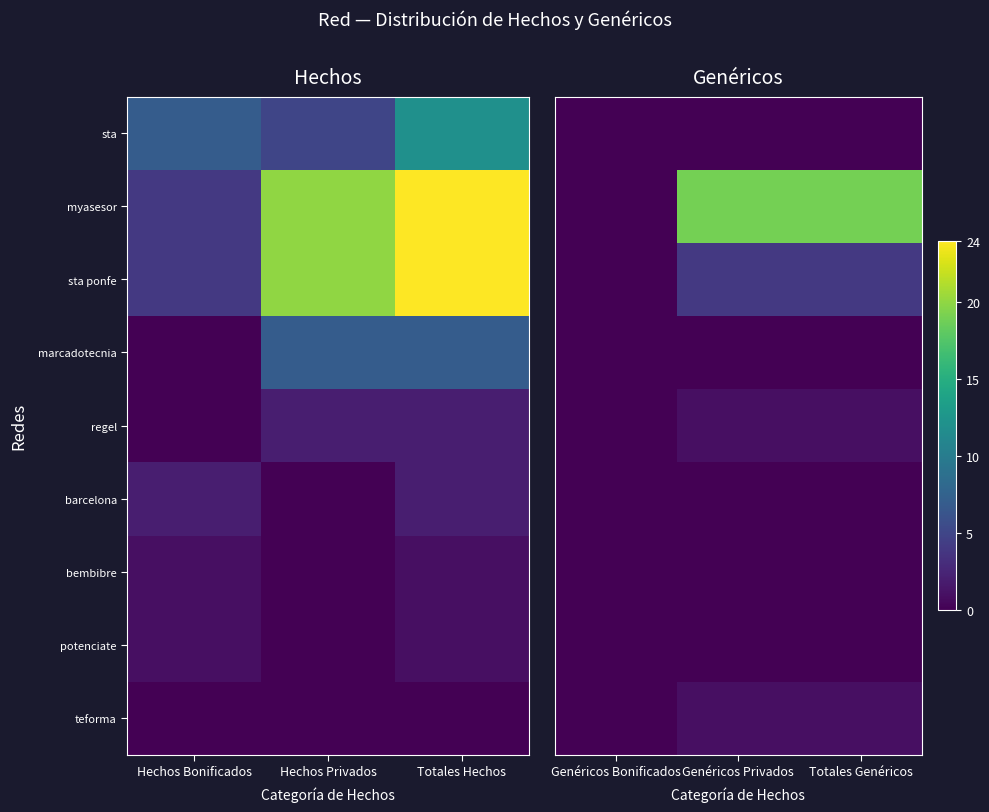

At which label does potenciate reach its peak?

Genéricos Bonificados